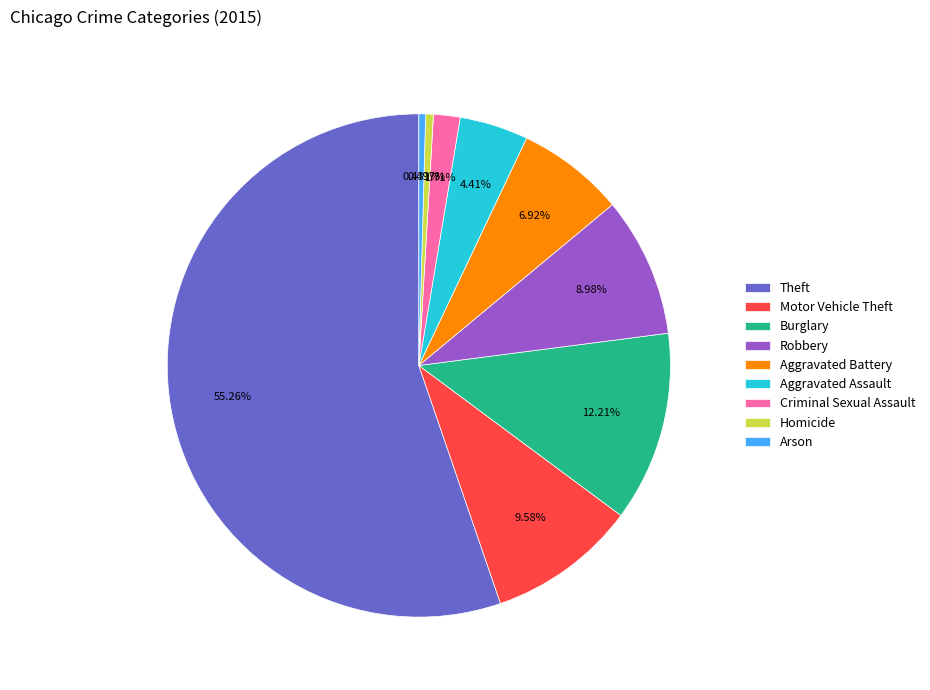

Is there a majority slice in this chart?

Yes